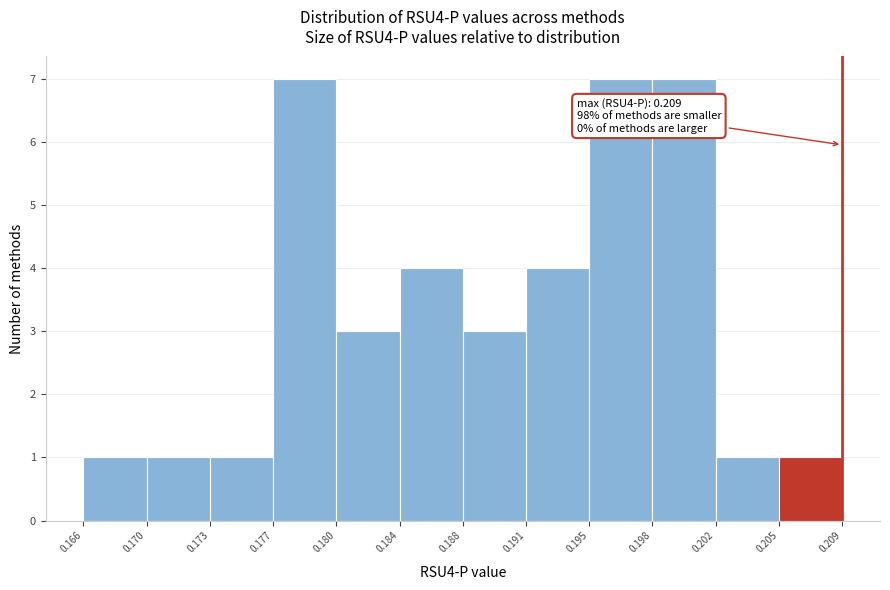

Reading left to right, list all the values displayed in this chart.

0.166=1	0.170=1	0.173=1	0.177=7	0.180=3	0.184=4	0.188=3	0.191=4	0.195=7	0.198=7	0.202=1	0.205=1